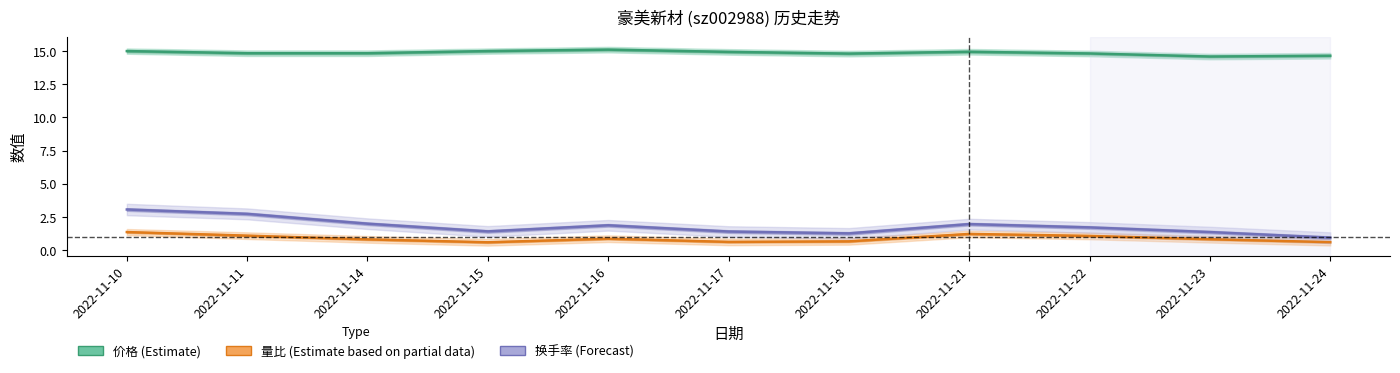

Reading right to left, list all the values displayed in this chart.

价格 (Estimate): 2022-11-24=14.7	2022-11-23=14.6	2022-11-22=14.8	2022-11-21=14.9	2022-11-18=14.8	2022-11-17=14.9	2022-11-16=15.1	2022-11-15=15.0	2022-11-14=14.8	2022-11-11=14.8	2022-11-10=15.0
量比 (Estimate partial): 2022-11-24=0.6	2022-11-23=0.8	2022-11-22=1.1	2022-11-21=1.2	2022-11-18=0.7	2022-11-17=0.6	2022-11-16=0.9	2022-11-15=0.6	2022-11-14=0.8	2022-11-11=1.1	2022-11-10=1.4
换手率 (Forecast): 2022-11-24=0.9	2022-11-23=1.4	2022-11-22=1.7	2022-11-21=2.0	2022-11-18=1.3	2022-11-17=1.4	2022-11-16=1.9	2022-11-15=1.4	2022-11-14=2.0	2022-11-11=2.7	2022-11-10=3.1